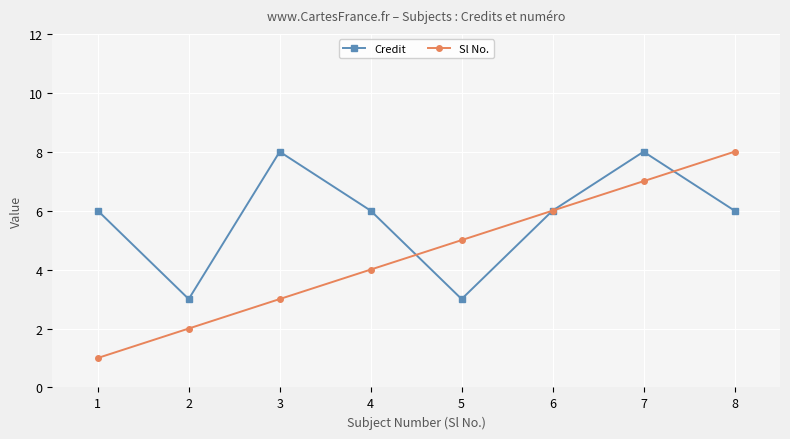

How many series are shown in this chart?

2